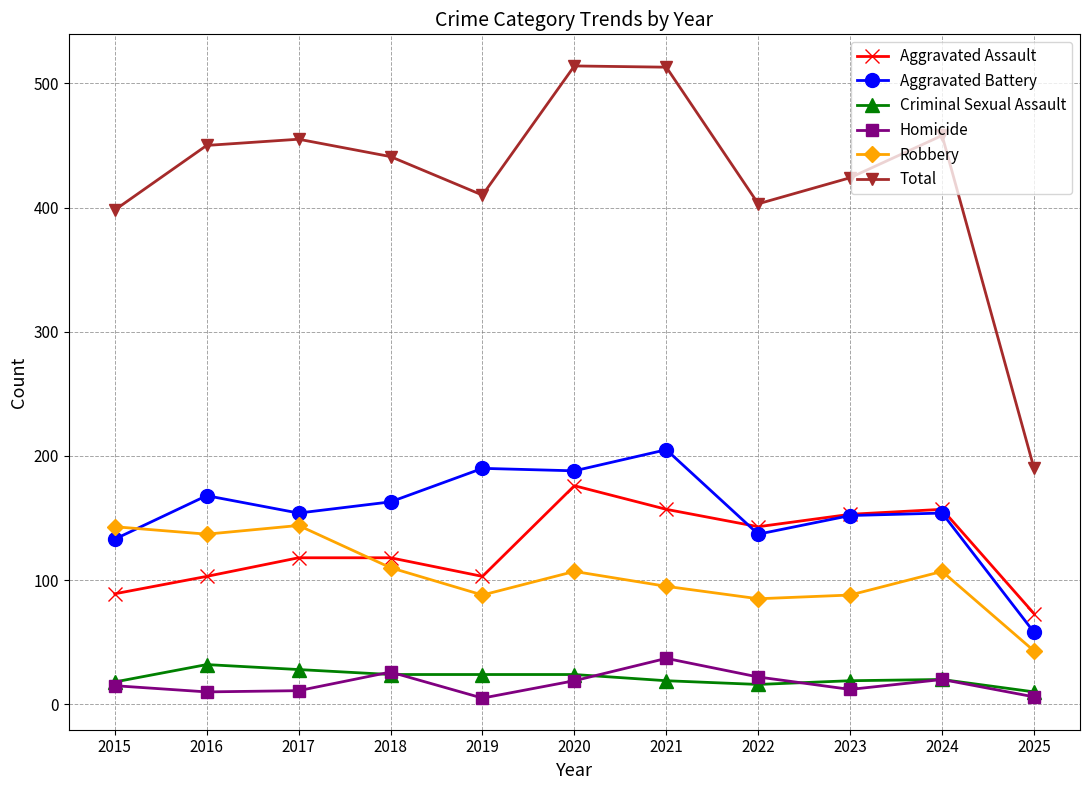

True or false: Homicide has a value of 6 at 2025.

True